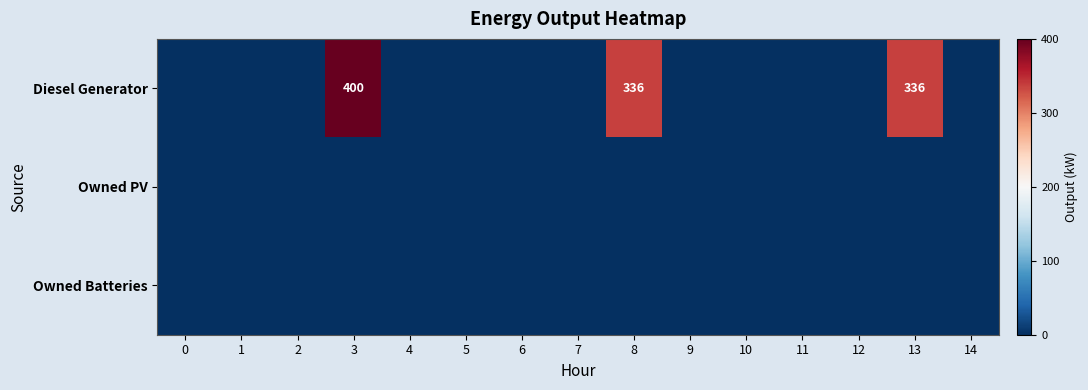

List the series in order of their peak value, lowest first.

row_1, row_2, row_0